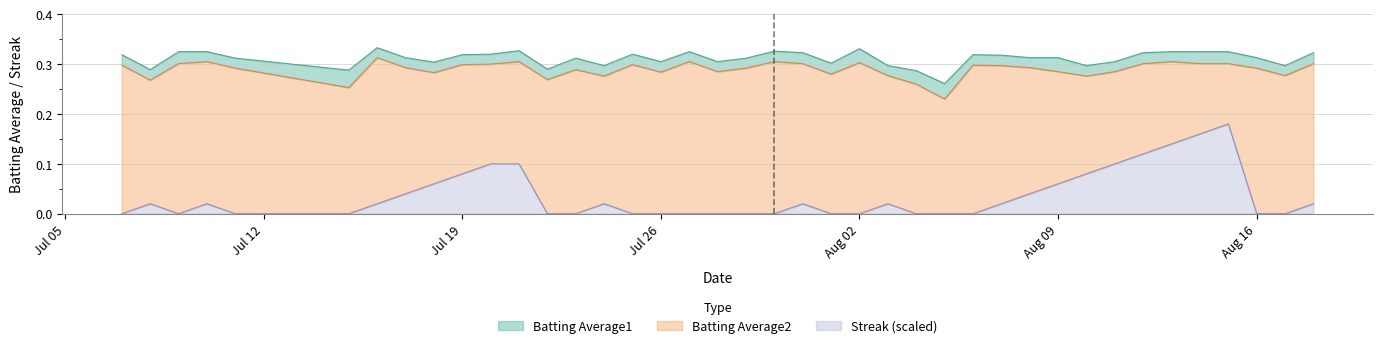

What are all the series names shown in the legend?

Batting Average1, Batting Average2, Streak (scaled)